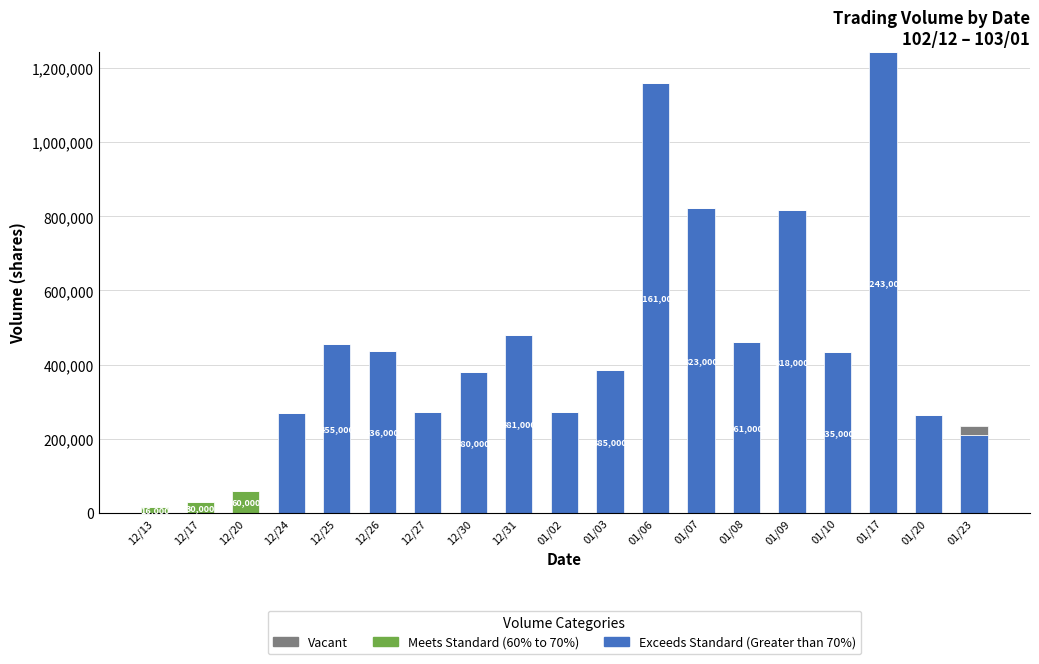

What is the total value across all series at 12/24?

269000